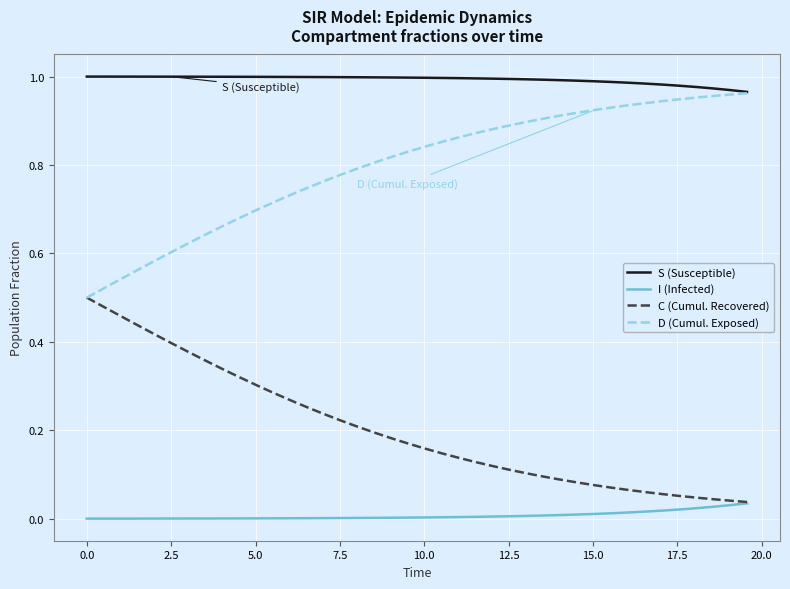

True or false: S (Susceptible) and I (Infected) cross at least once.

False